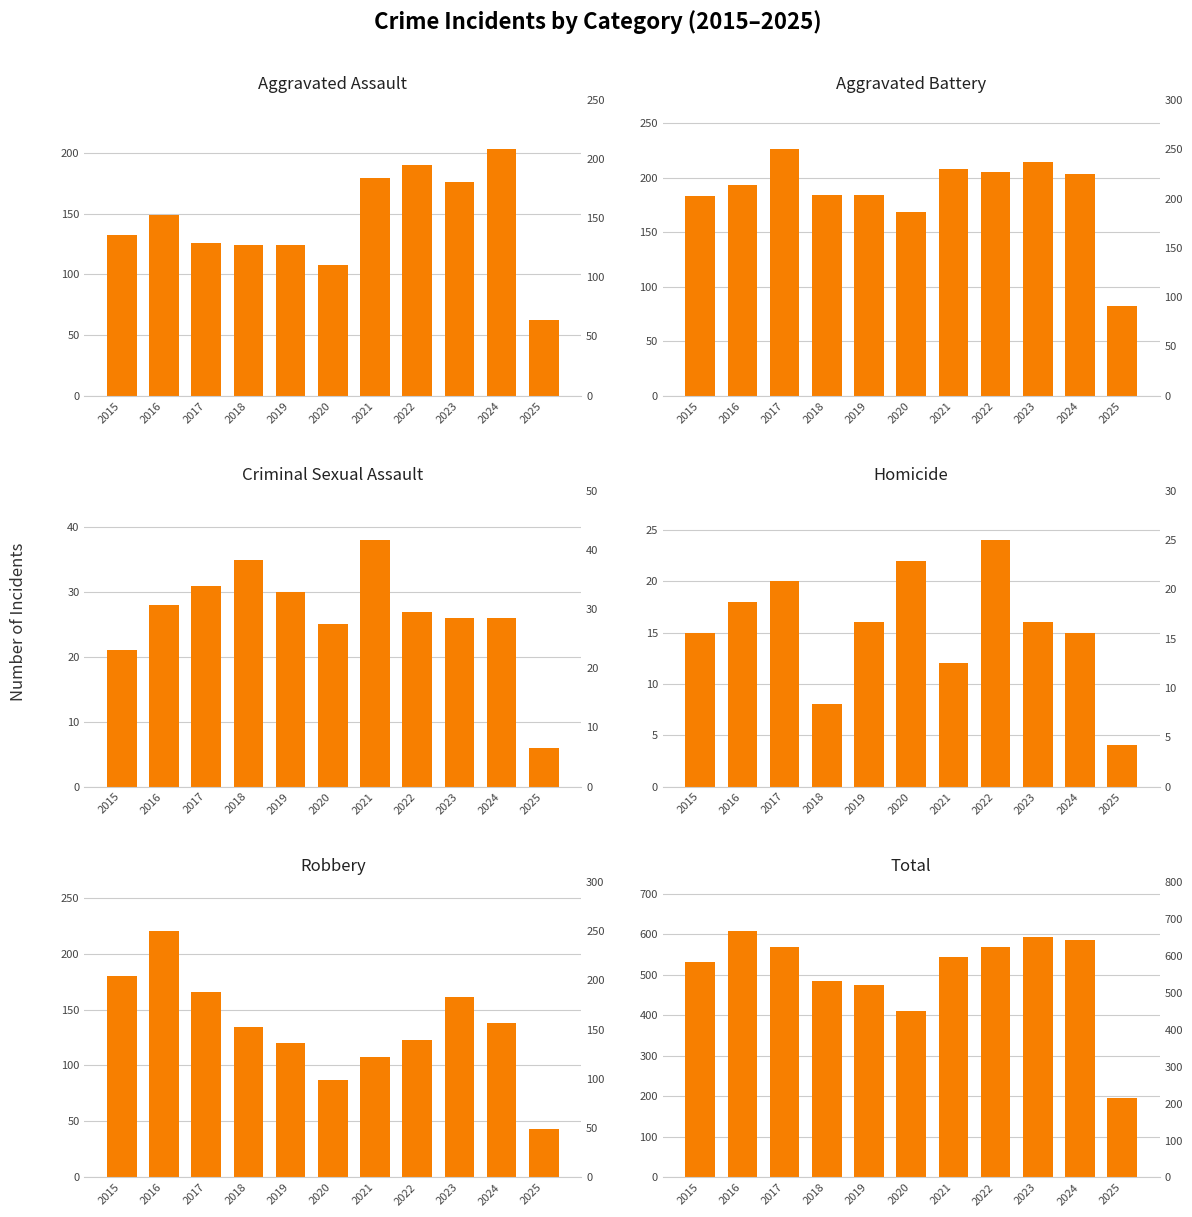

What is the value of the Robbery bar at the 6th from the left?

87